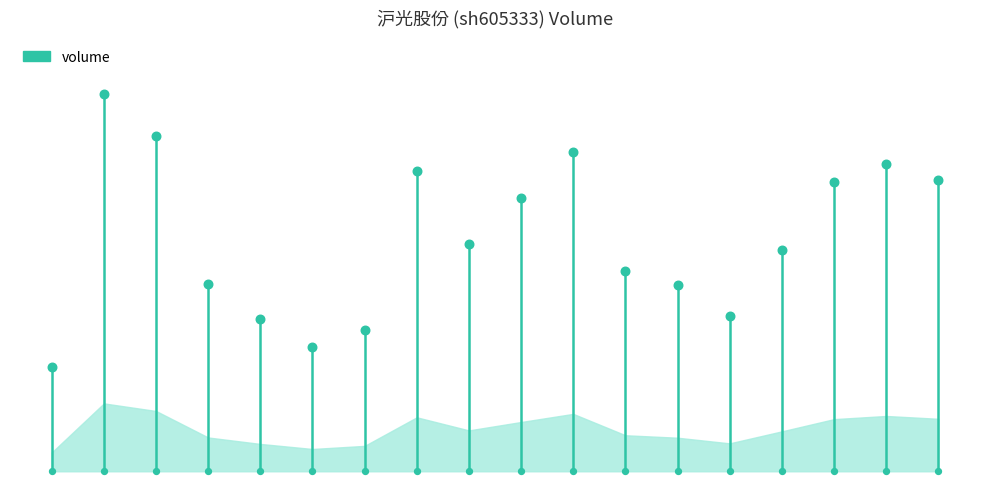

What is the change in value from 2022-10-28 to 2022-11-14?

+11892